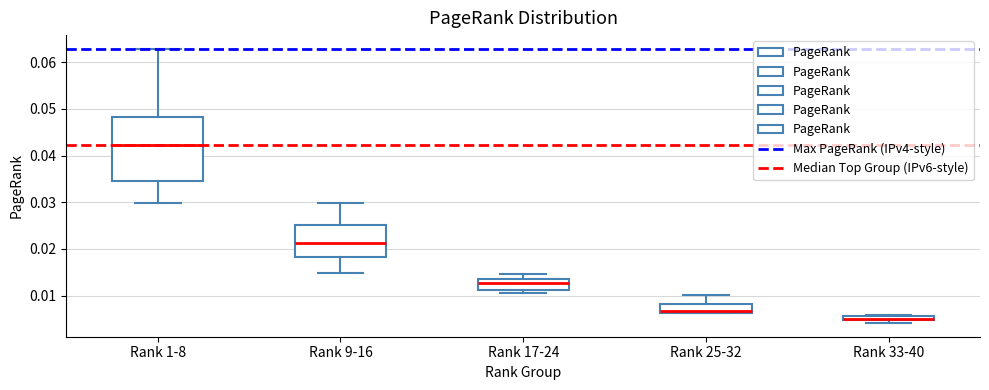

Which box is the tallest, from its lower edge to its upper edge?

Rank 1-8